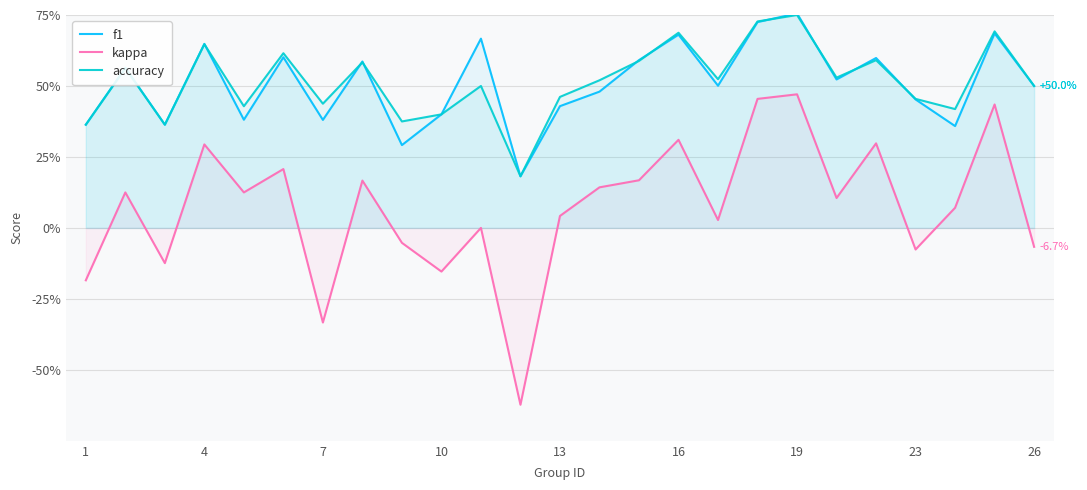

What is the lowest value of the kappa series?

-0.6